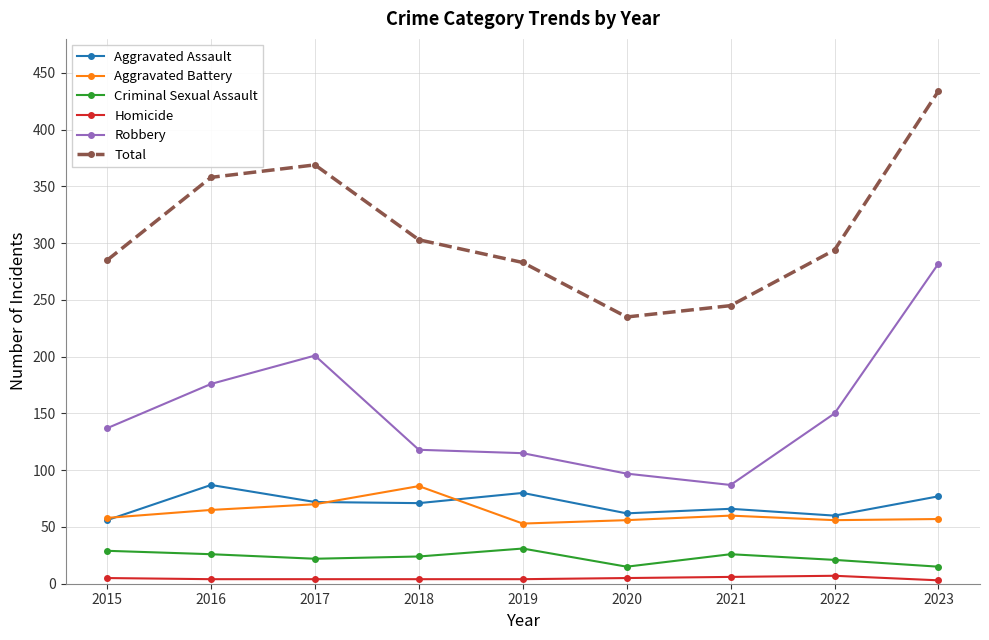

True or false: Criminal Sexual Assault and Total intersect in this chart.

False